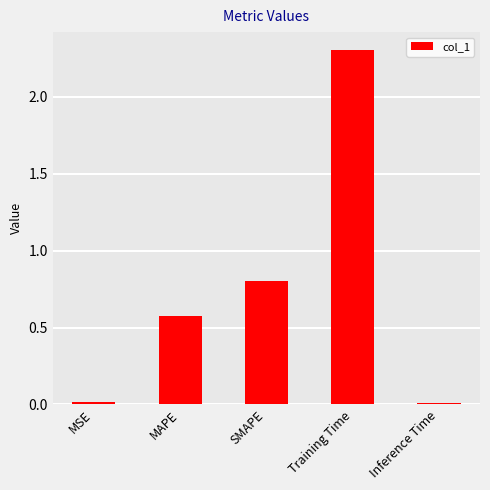

The value at Inference Time is 0.0. True or false?

True